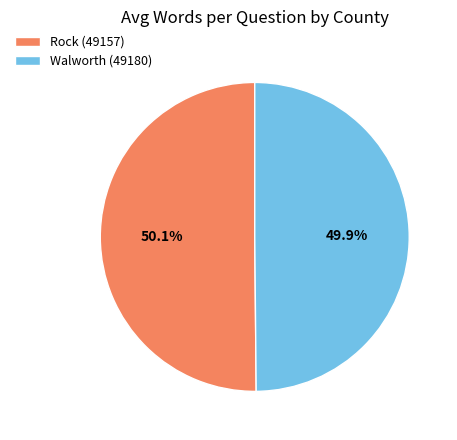

What percentage do Rock (49157) and Walworth (49180) together represent?

100.0%